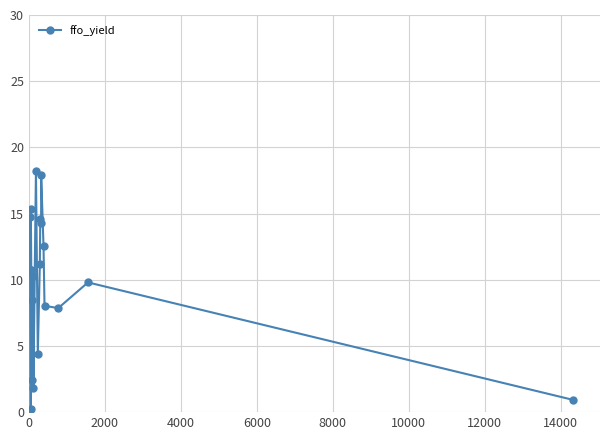

What is the difference between the maximum and minimum values?

18.0